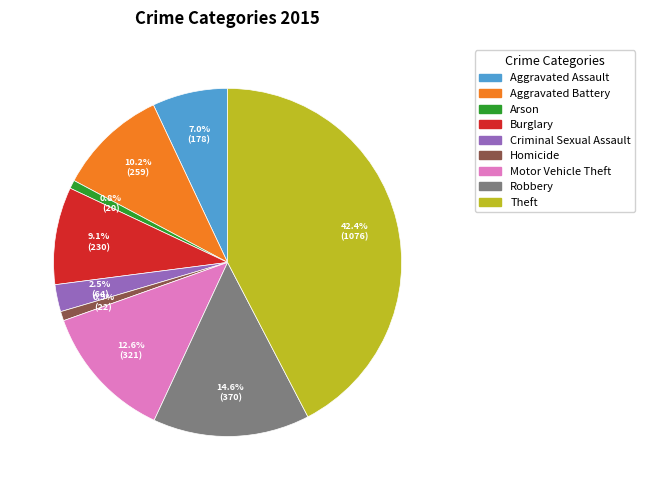

What is the largest slice in the pie chart?

Theft